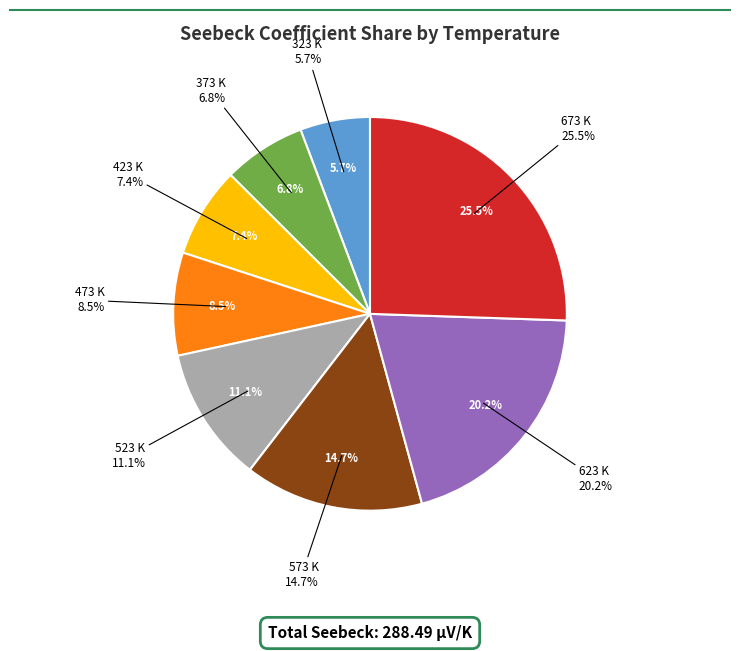

Is 673 K the majority of the pie?

No